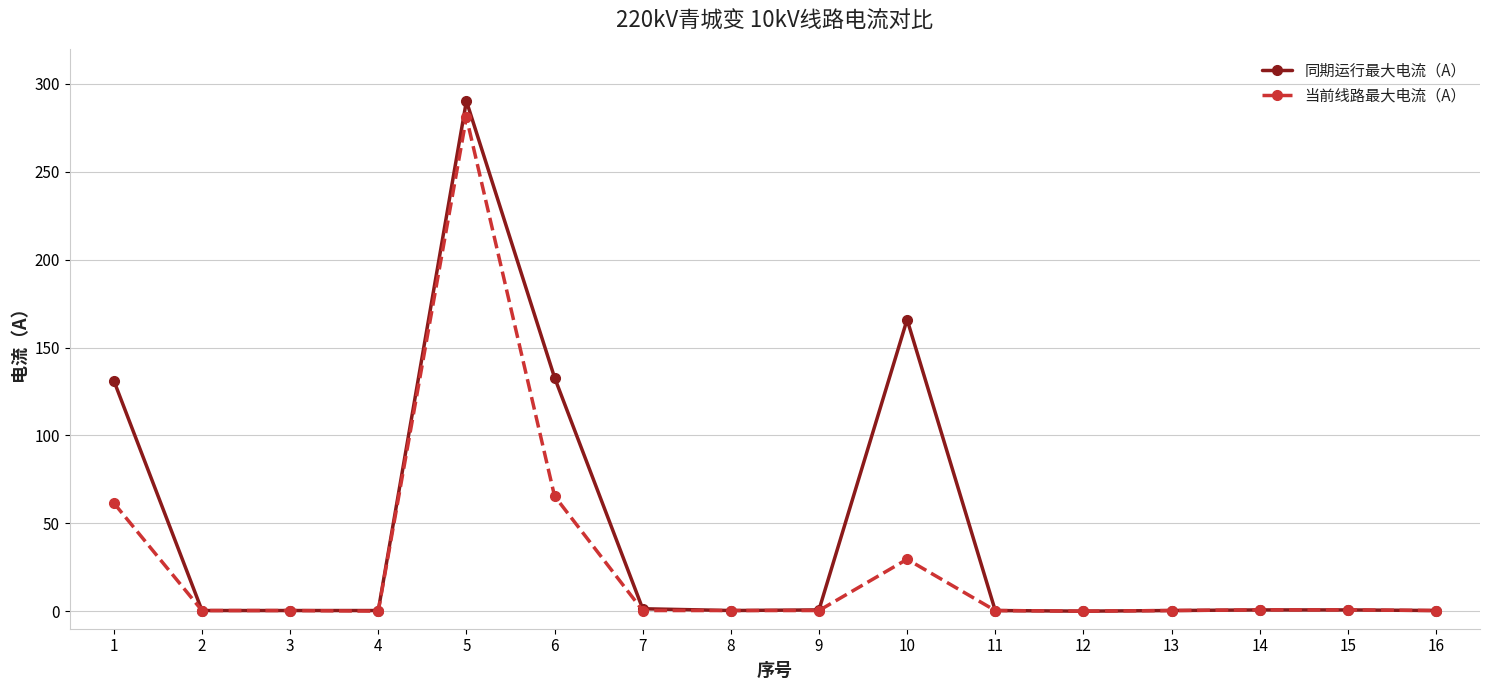

What value does the 同期运行最大电流（A） series have at 11?

0.4